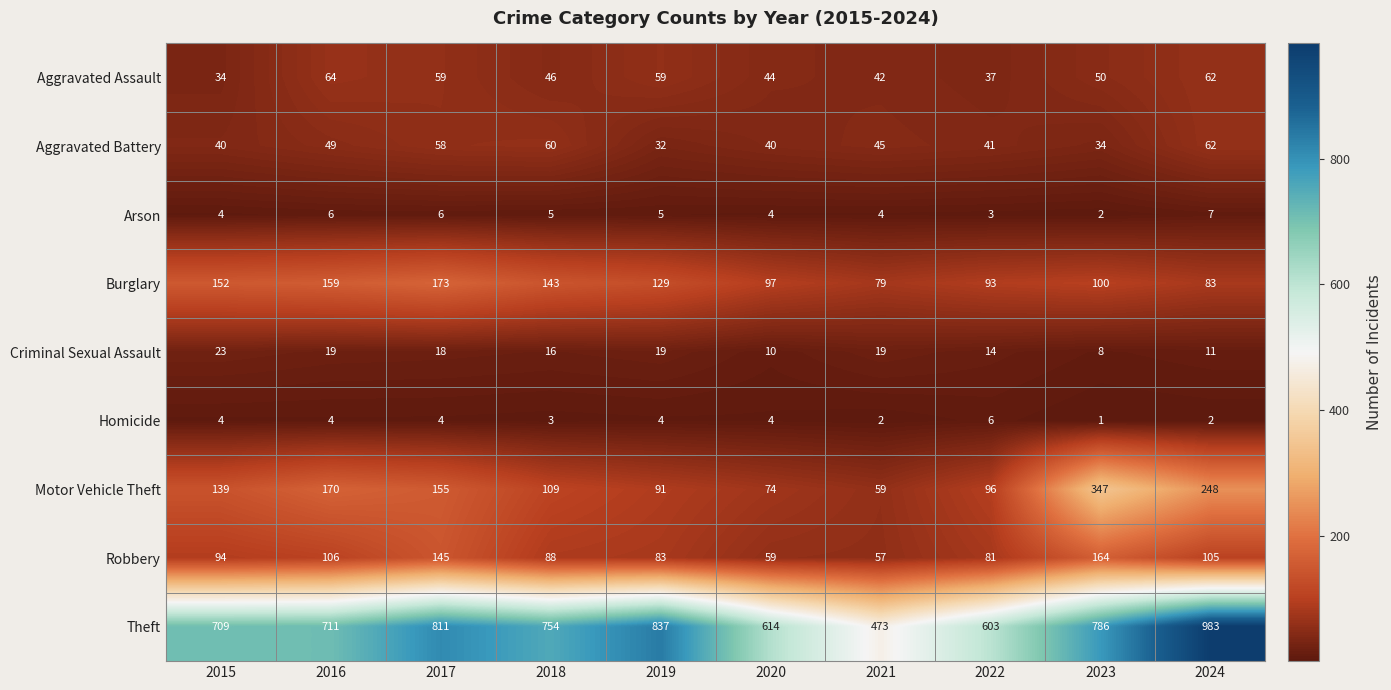

What is the difference between the Burglary values at 2023 and 2016?

59